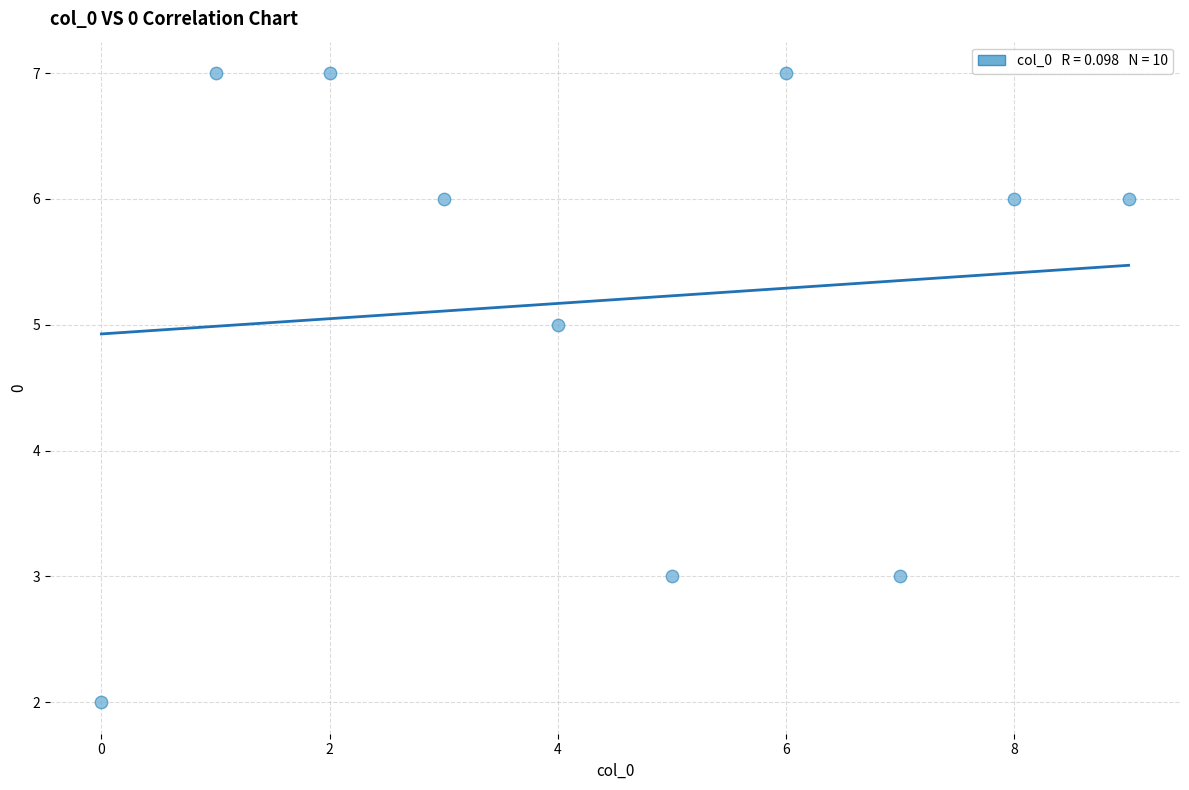

What is the average Y value?

5